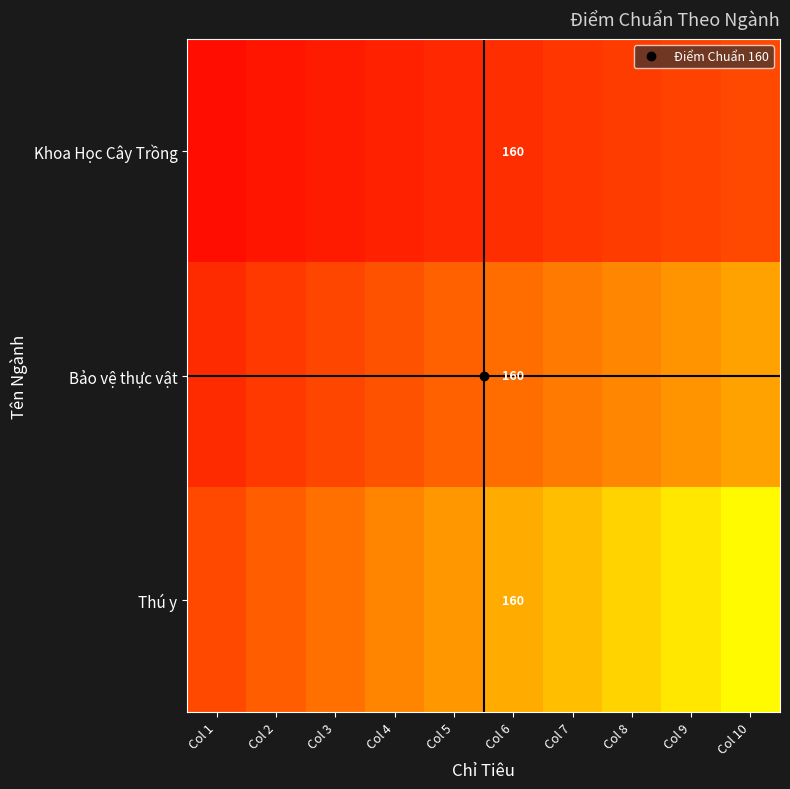

What is the spread (max minus min) of values at Col 7?

186.7